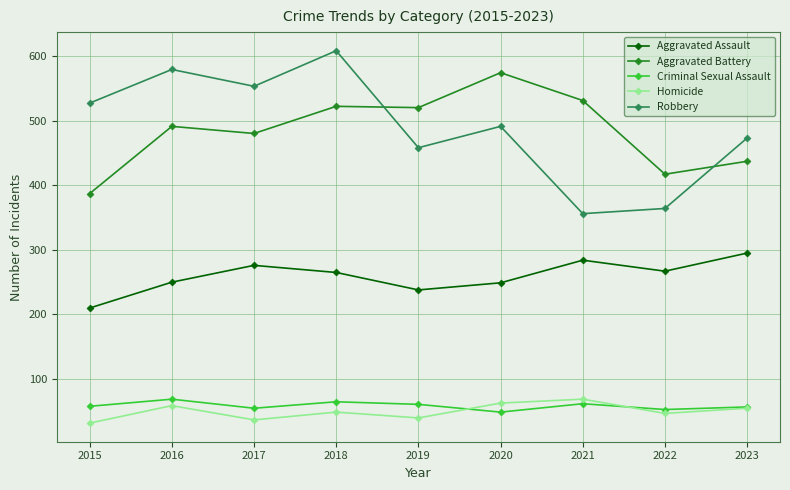

At which category does Homicide reach its first local peak?

2016